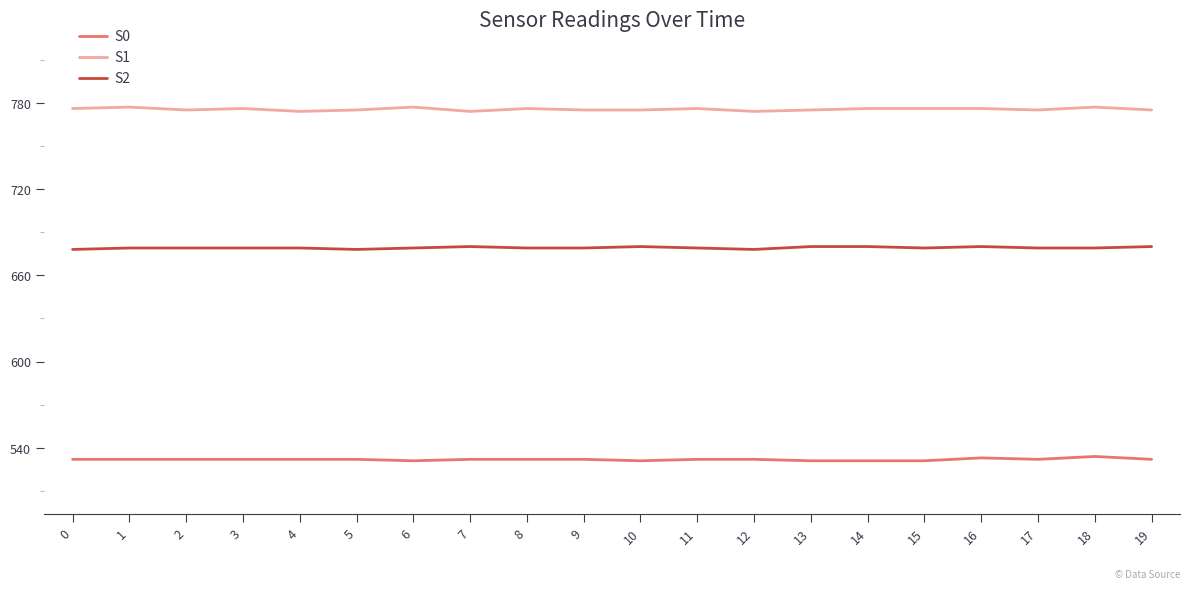

Does the chart have visible grid lines?

No